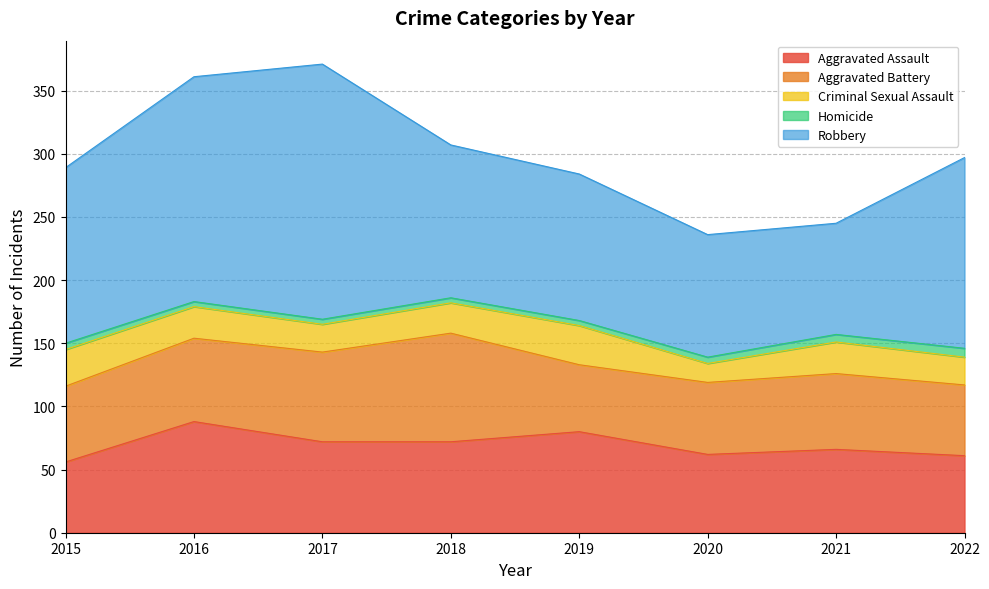

Is it true that Robbery equals 178 at 2016?

True